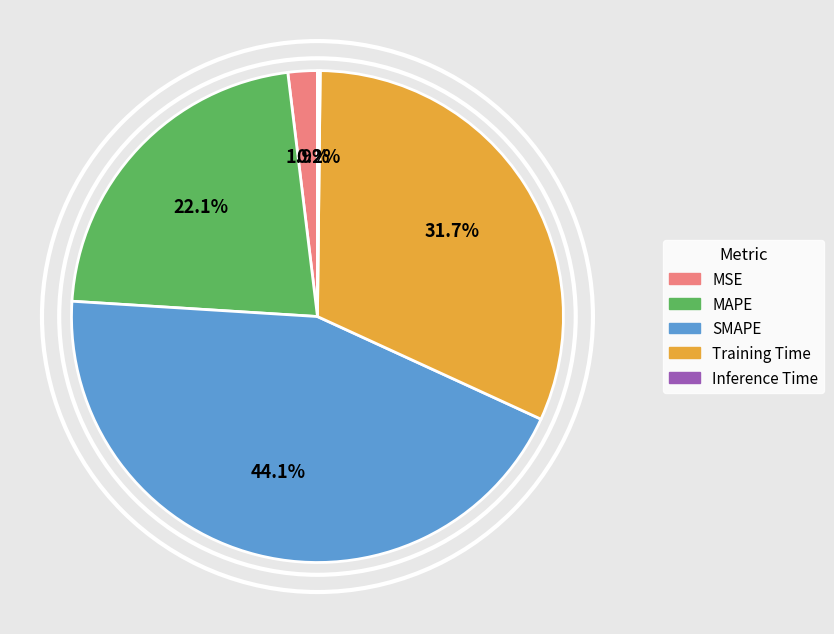

Is there a majority slice in this chart?

No